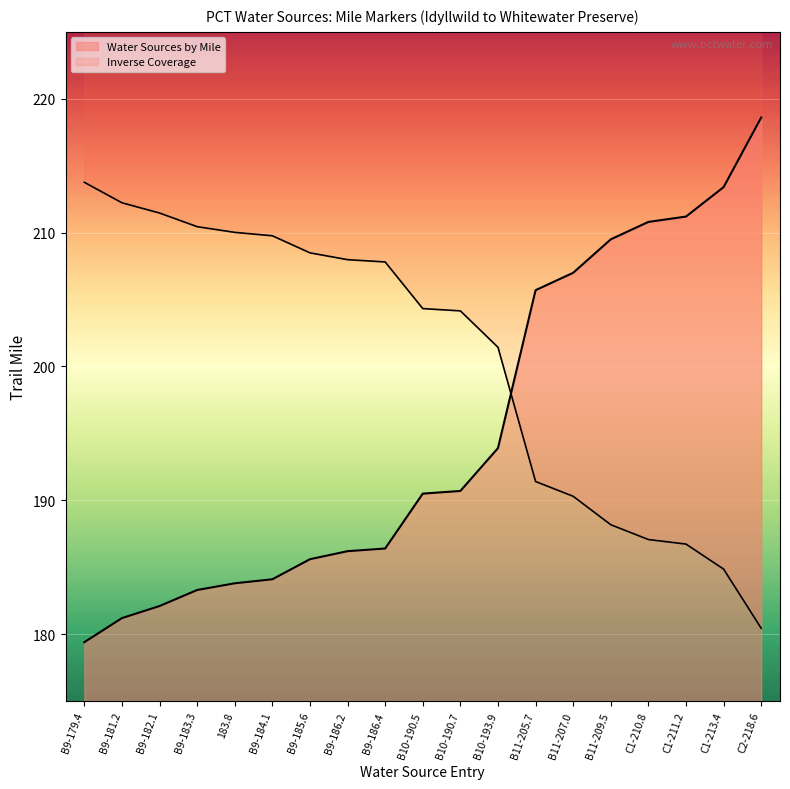

What is the minimum value shown in the chart?

179.4